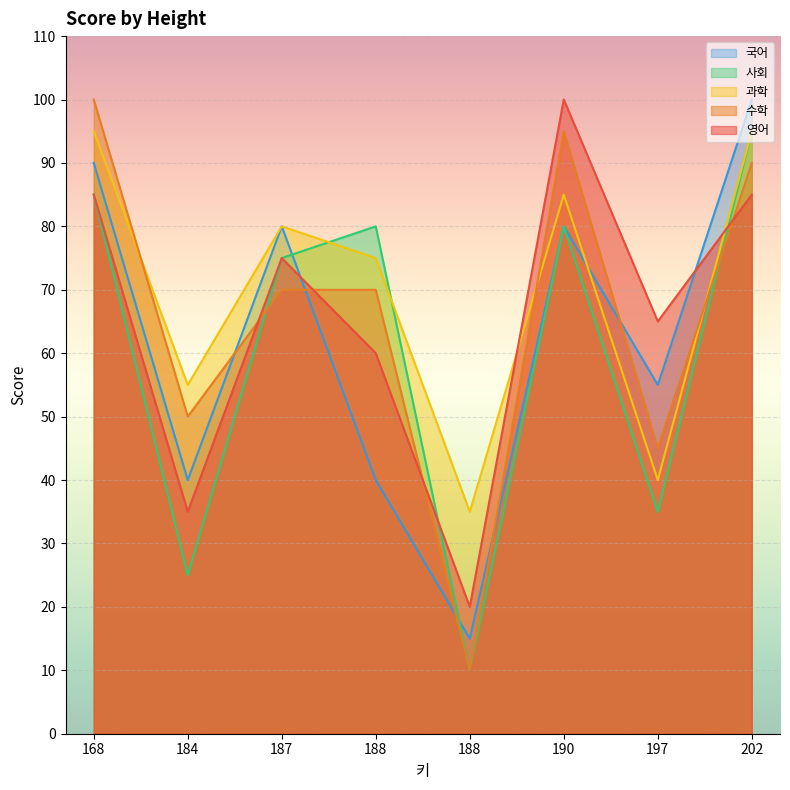

What is the sum of all 사회 values?

485